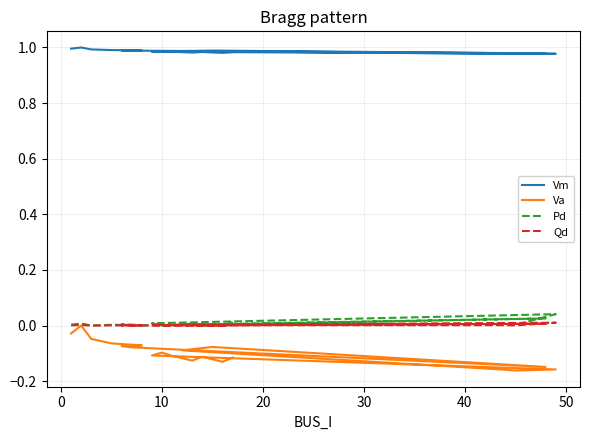

How many distinct data groups are displayed?

4